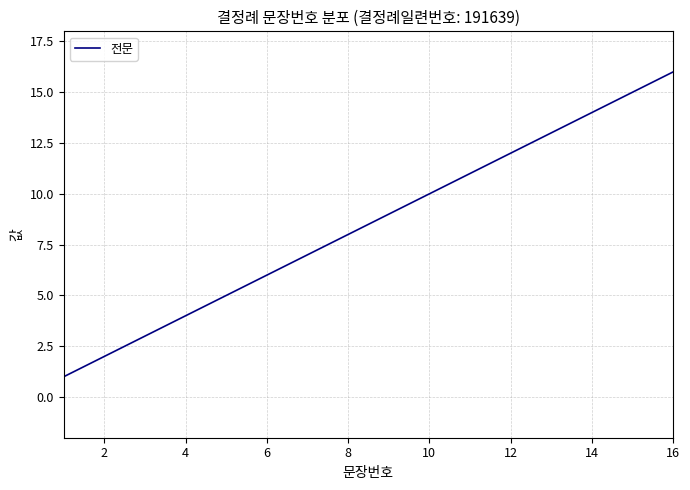

What is the difference between the maximum and minimum values?

15